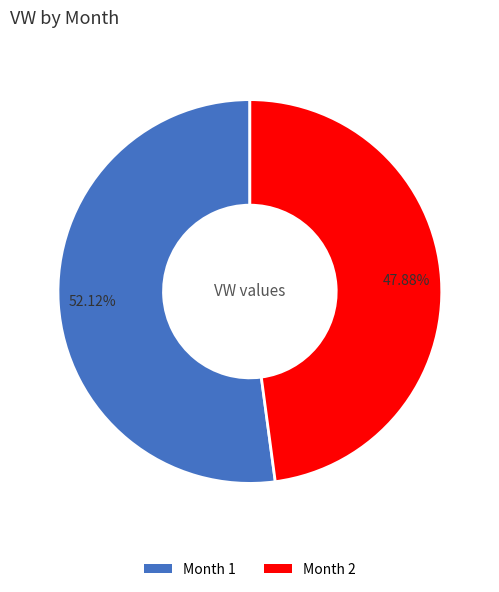

True or false: Month 2 accounts for 48% of the total.

True